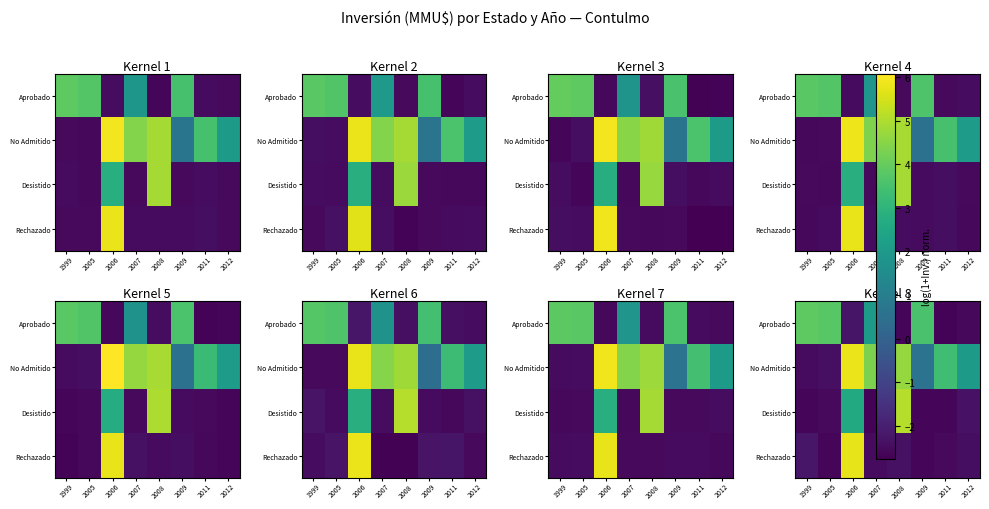

What is the spread (max minus min) of values at 2008?

7.7